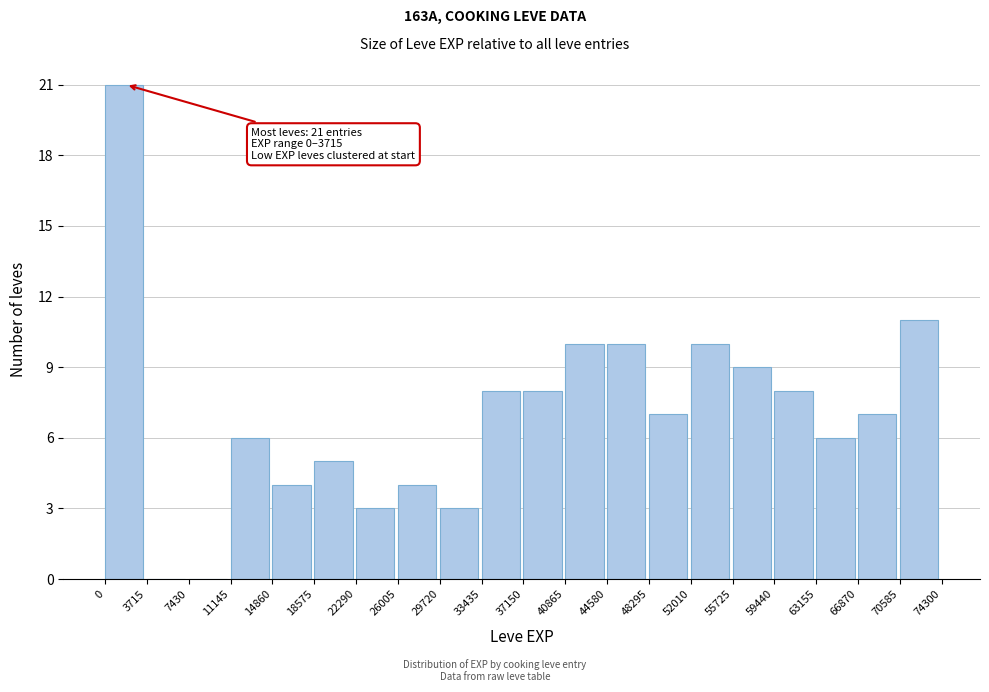

Over which range of the x-axis is the bar tallest?

0 to 3715